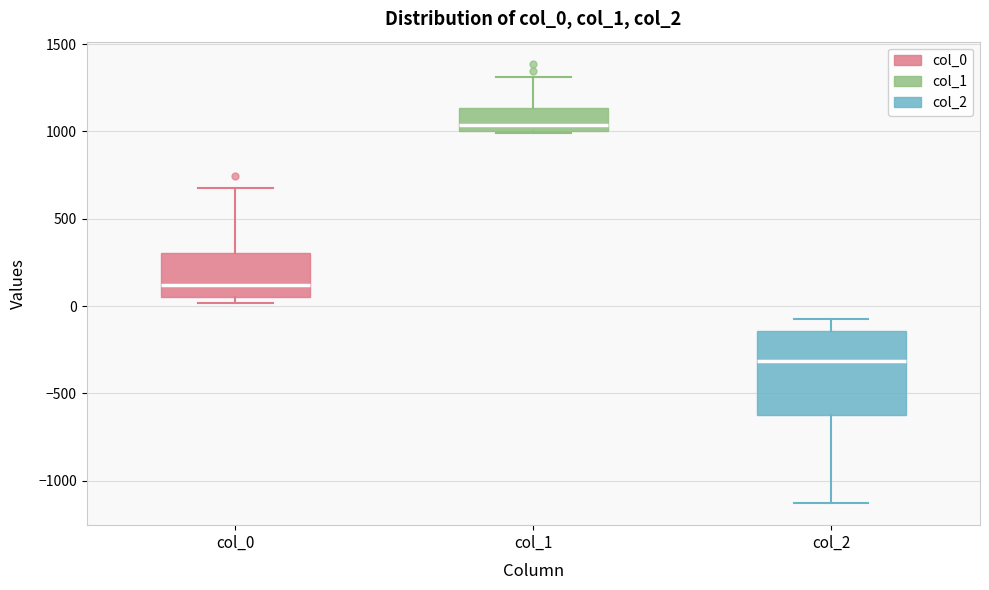

Which box's median line is the highest?

col_1